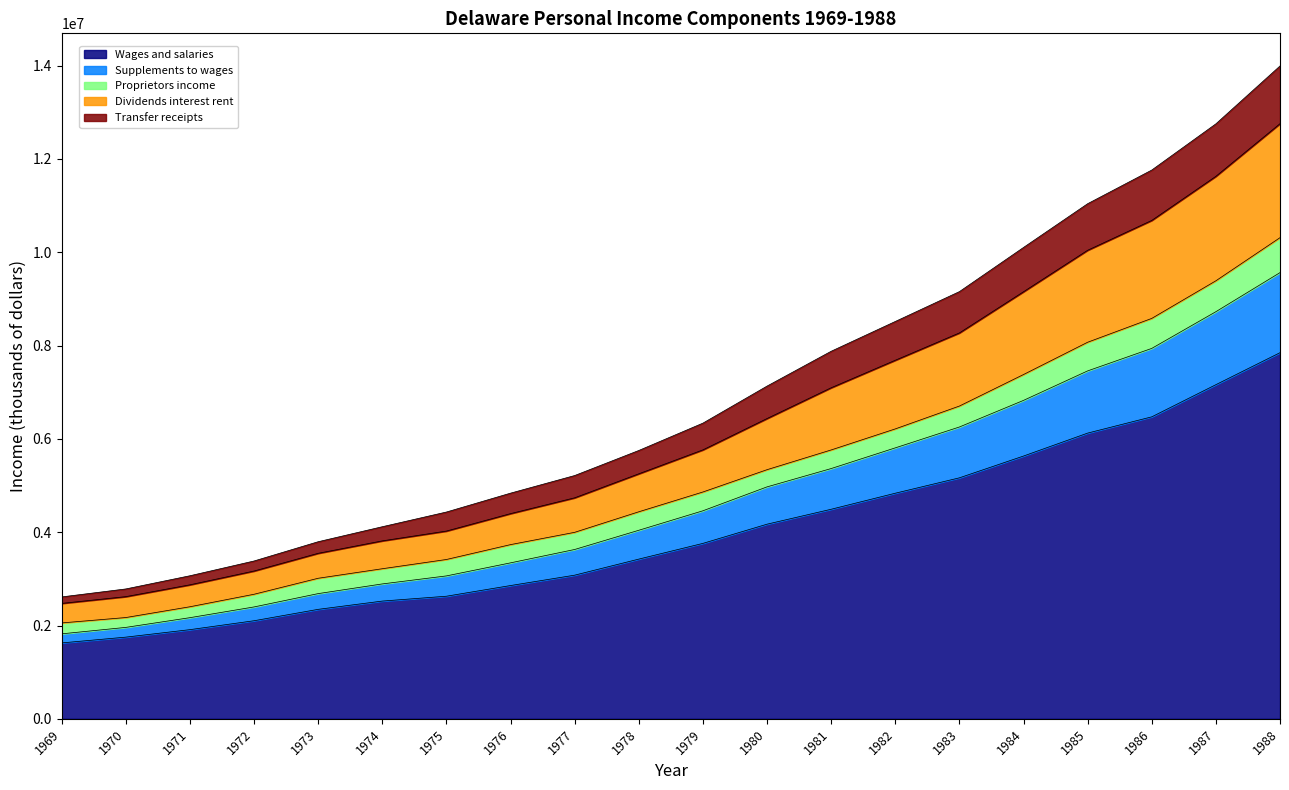

What is the highest value of the Wages and salaries series?

7847776